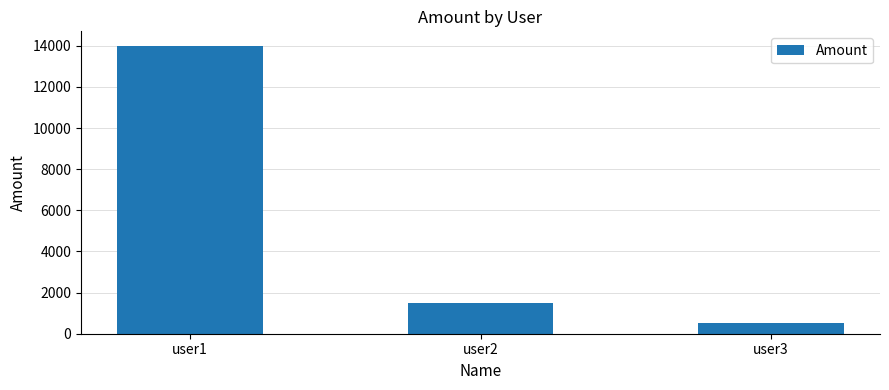

Which has a higher value, user2 or user1?

user1